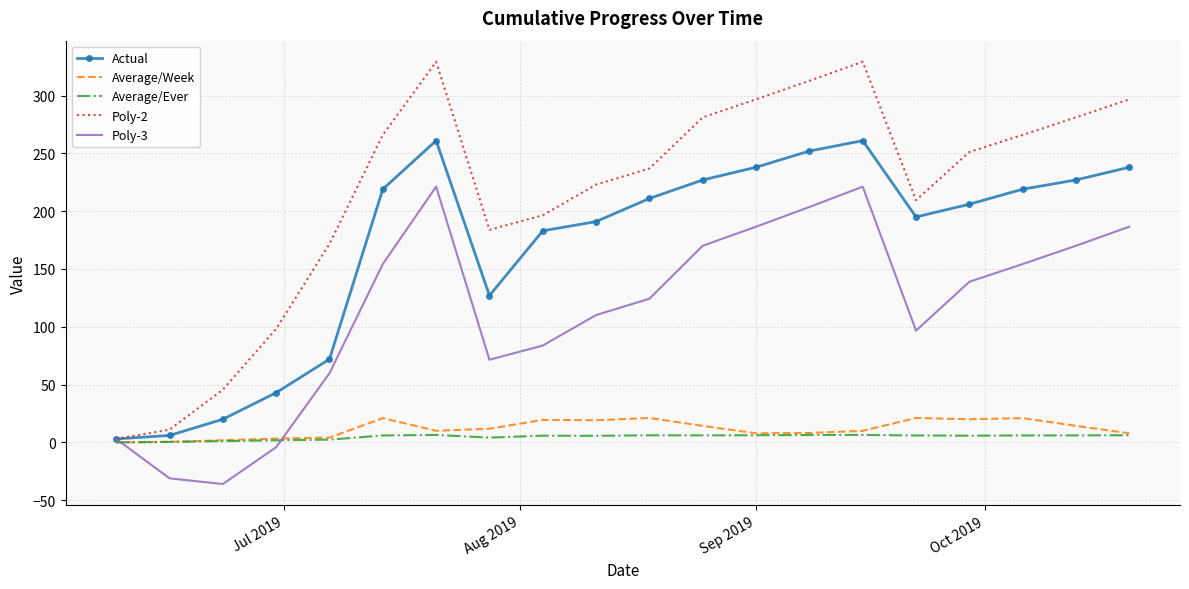

What is the minimum value shown in the chart?

-36.0